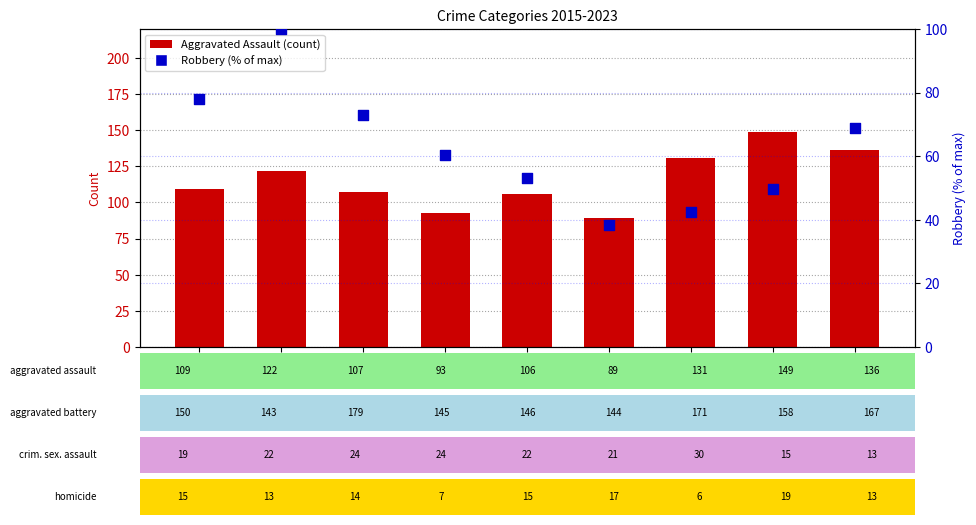

Which series contains the highest Y value?

Aggravated Assault